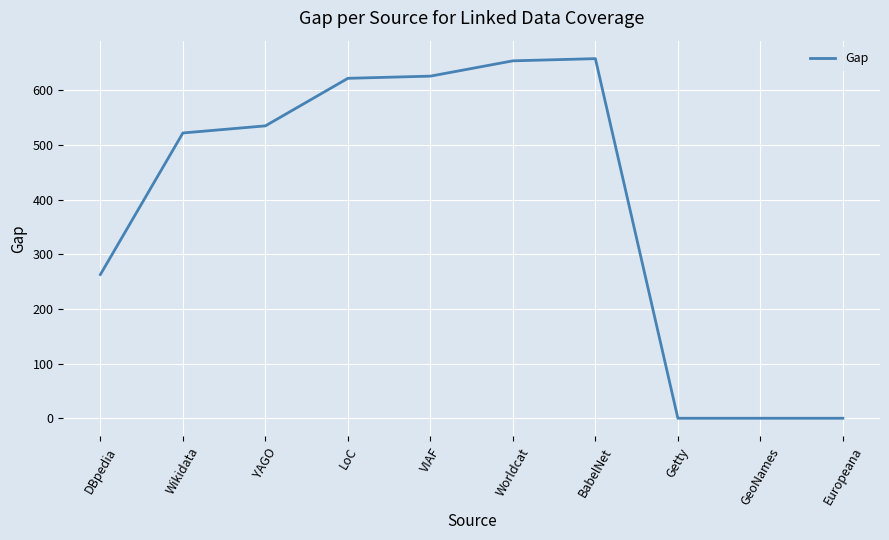

Is it true that the value at GeoNames is -302?

False